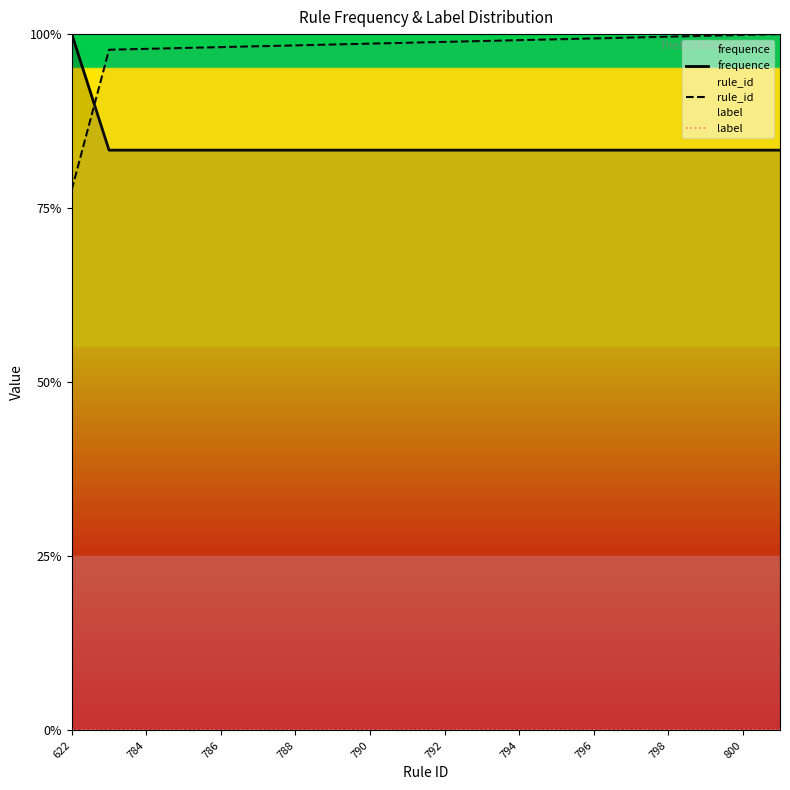

Is the value of frequence at 800 greater than the value of rule_id at 794?

No